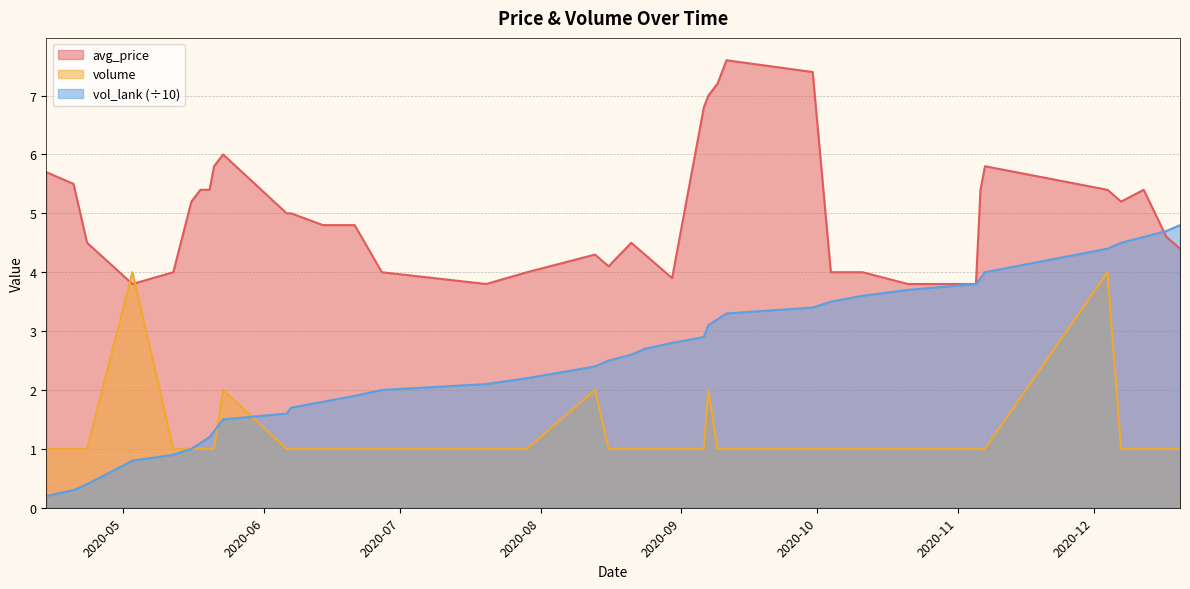

What is the sum of all volume values?

47.0